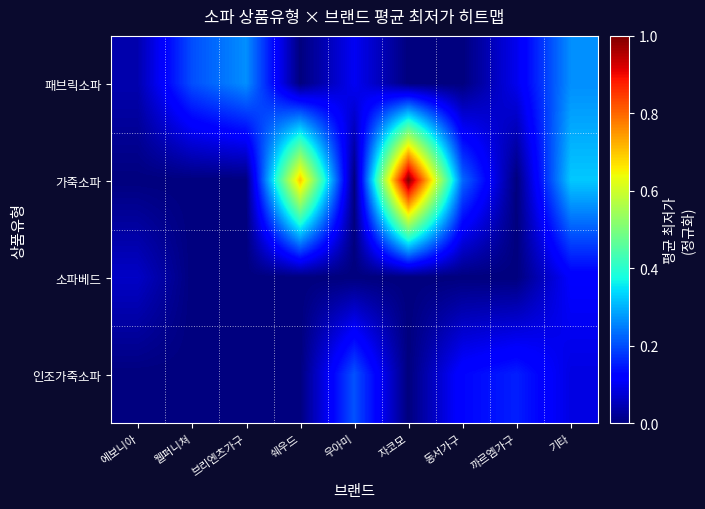

Rank the series by their average value, from lowest to highest.

소파베드, 인조가죽소파, 패브릭소파, 가죽소파